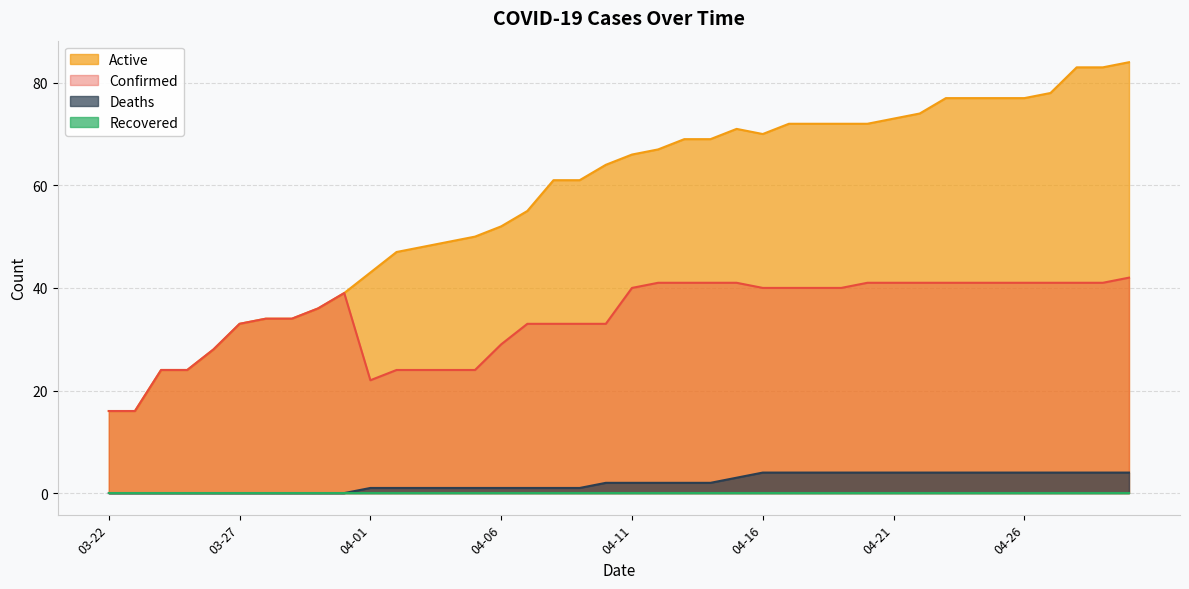

What is the label of the 32nd point from the right?

03-30